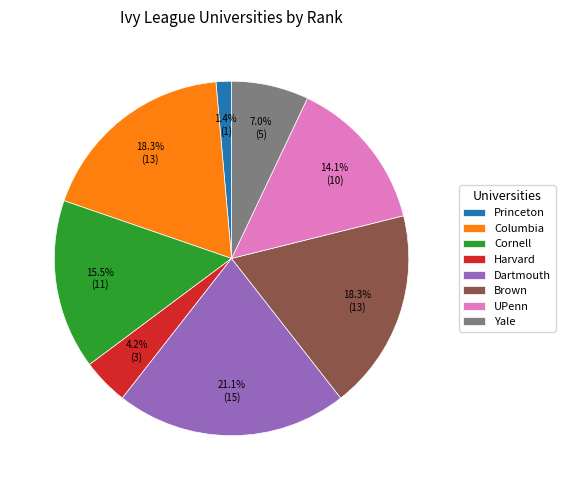

Count the number of slices in the pie.

8